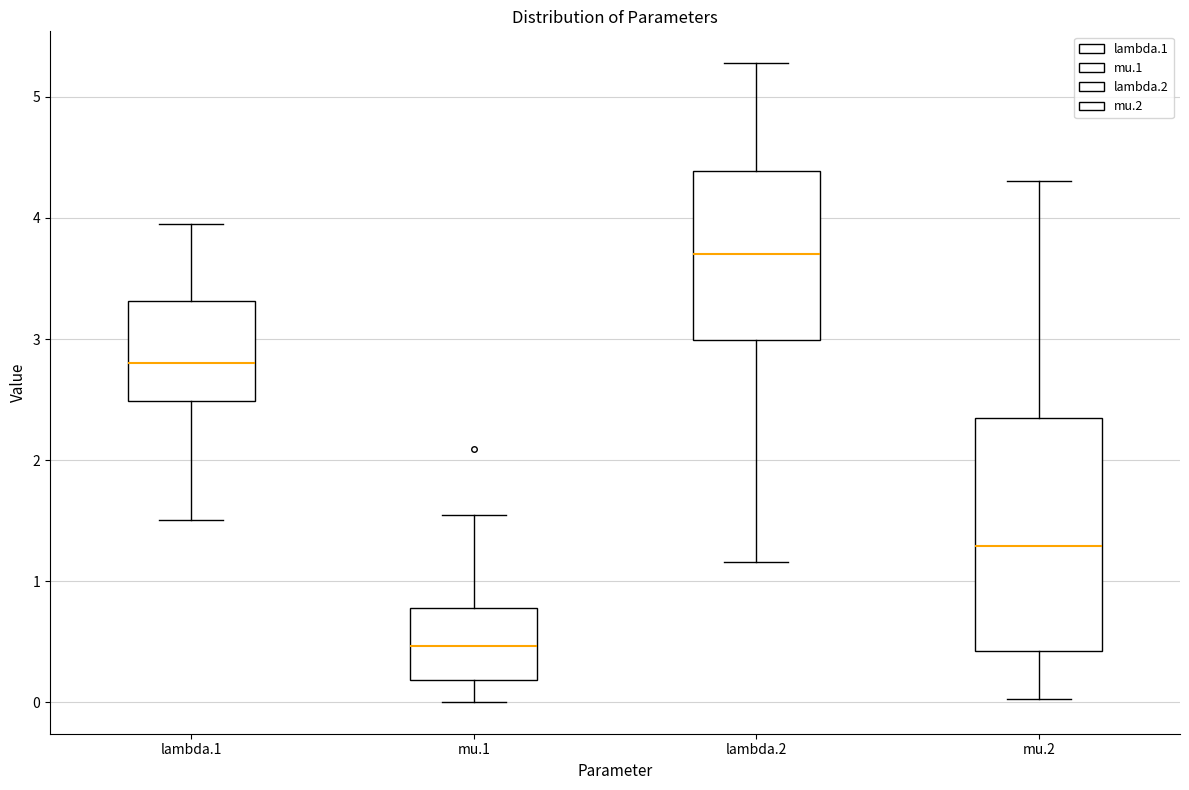

Reading left to right, read every box against the y-axis: the position of its median line, the range the box covers, and the ends of its whiskers. The values are not printed on the chart, so give them approximately, as read against the axis.

lambda.1: median 2.8, box 2.5 to 3.3, whiskers 1.5 to 3.9
mu.1: median 0.5, box 0.2 to 0.8, whiskers 0.0 to 1.6
lambda.2: median 3.7, box 3.0 to 4.4, whiskers 1.2 to 5.3
mu.2: median 1.3, box 0.4 to 2.4, whiskers 0.0 to 4.3